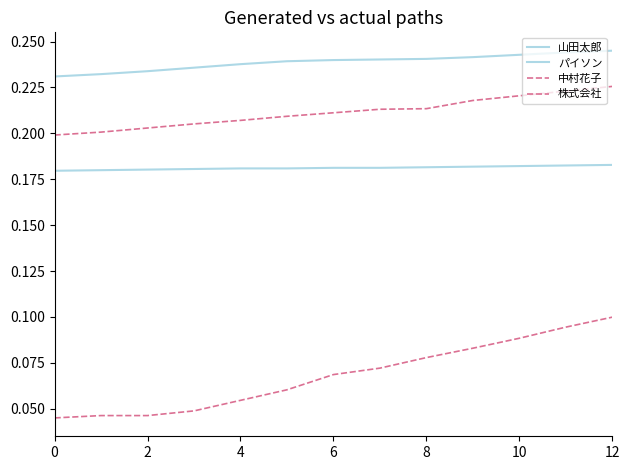

Is this an area chart (filled region under the line)?

No